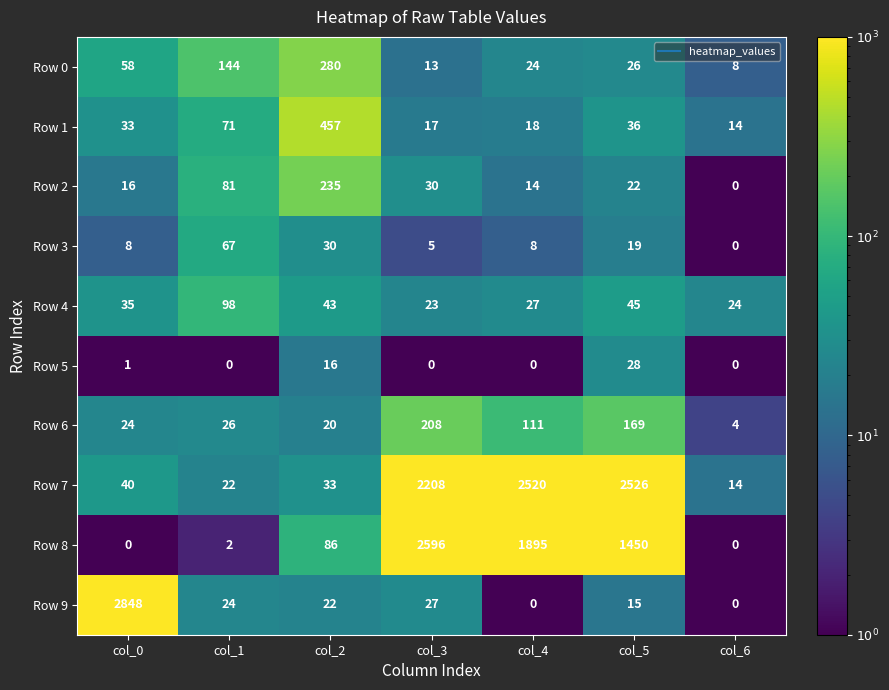

What is the sum of the Row 2 values at col_3 and col_1?

111